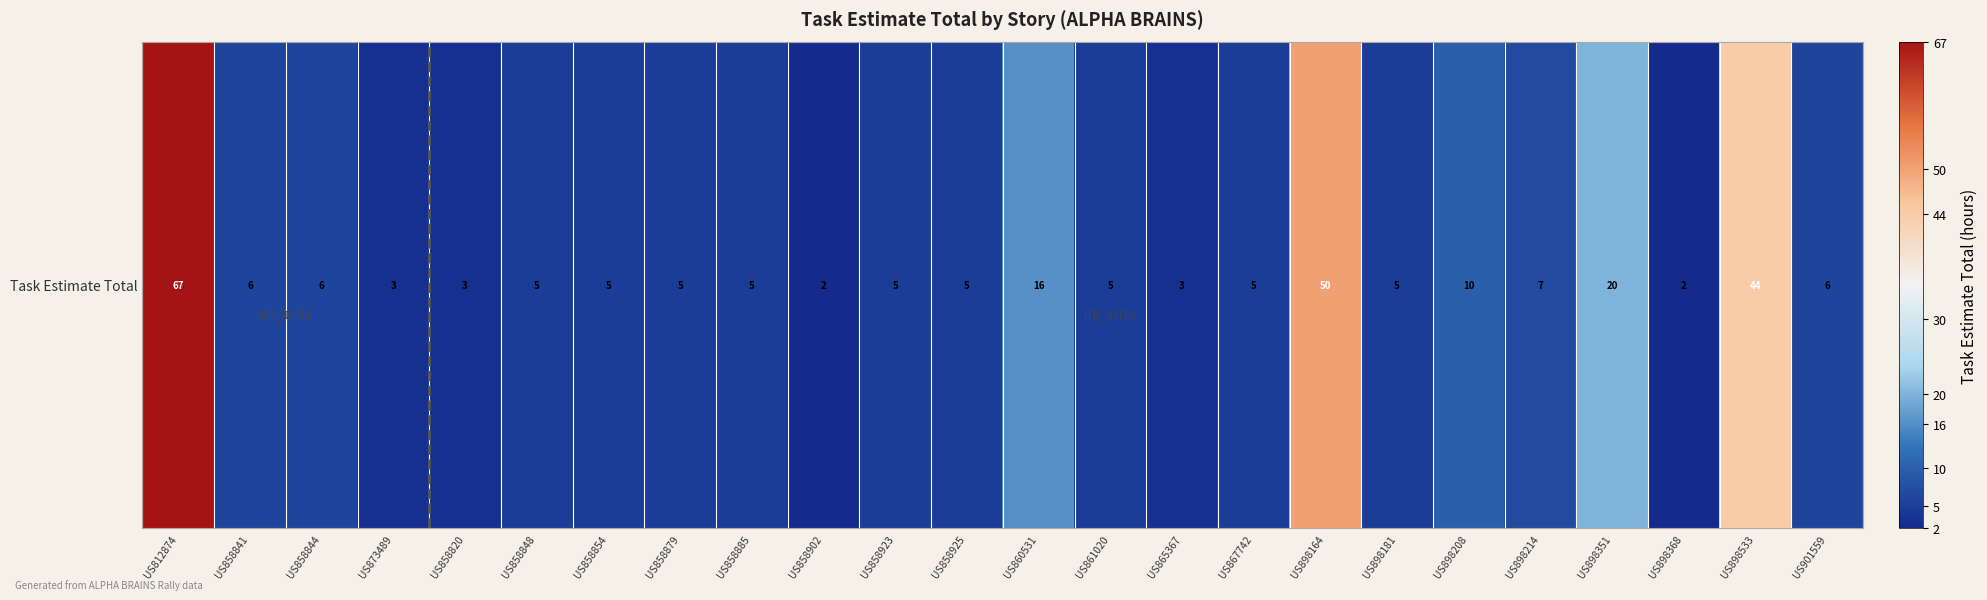

How many data points are less than 5?

5